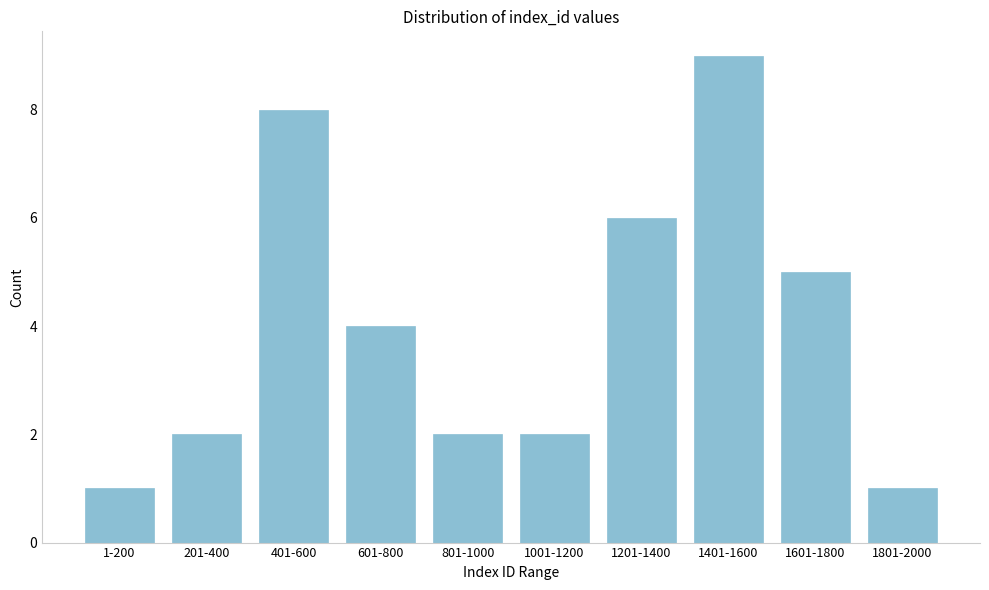

Reading right to left, what are all the values shown in this chart?

1	5	9	6	2	2	4	8	2	1